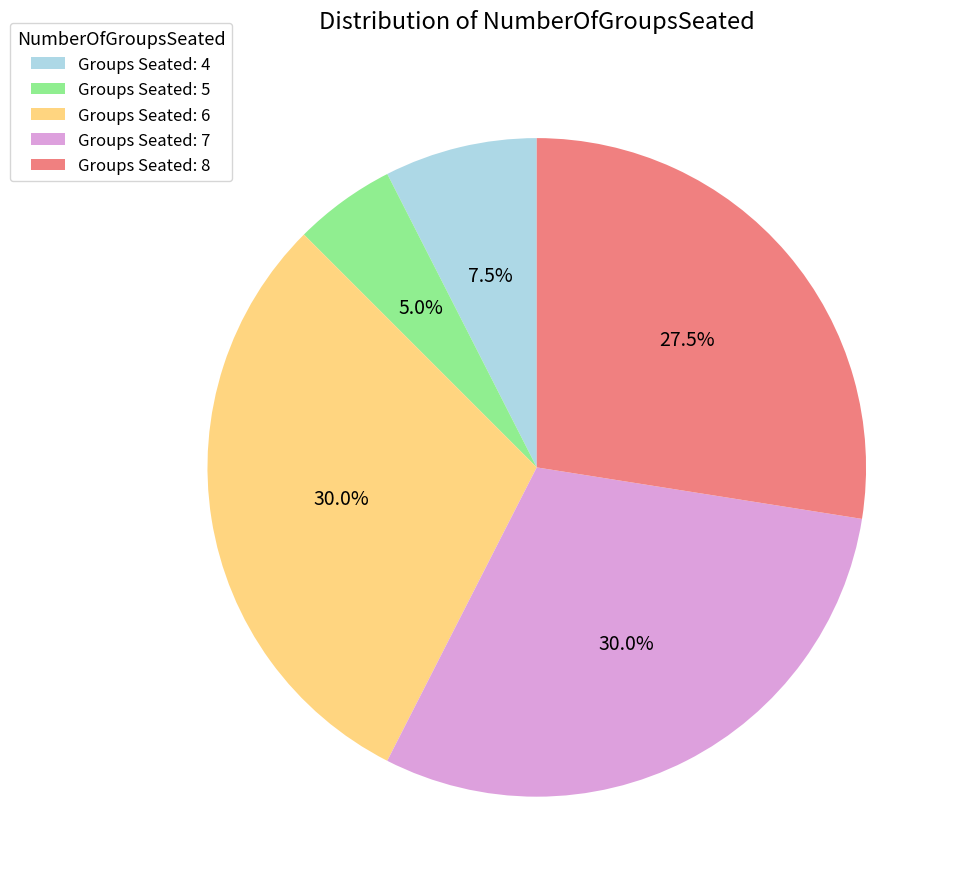

How many slices are in this pie chart?

5